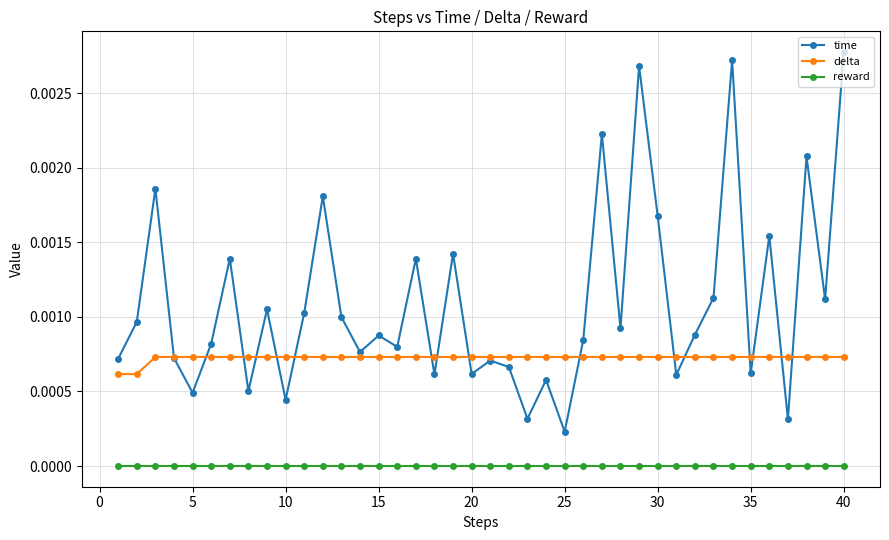

Count the number of data series in this chart.

3